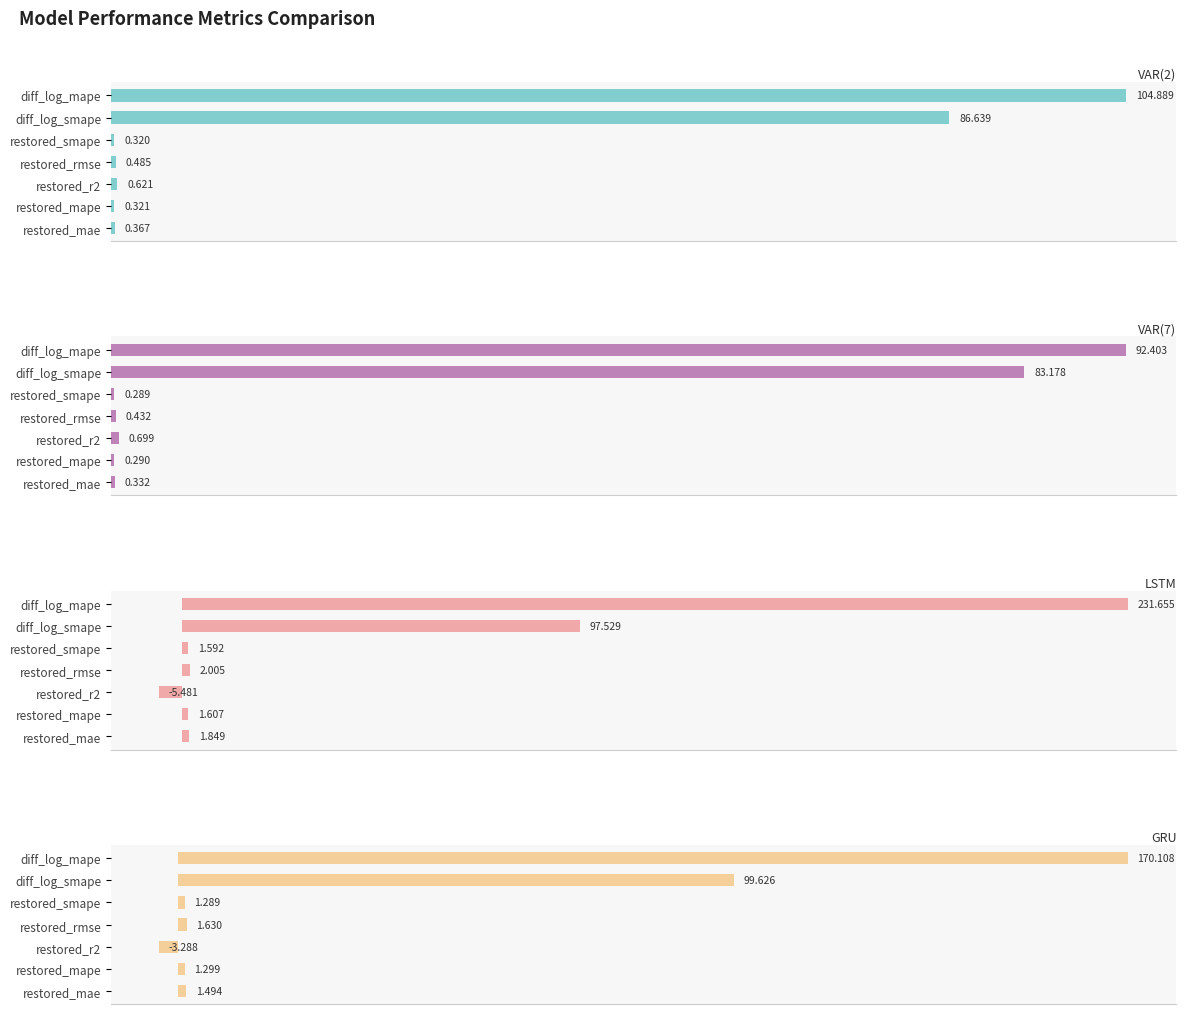

List the series in order of their peak value, highest first.

LSTM, GRU, VAR(2), VAR(7)